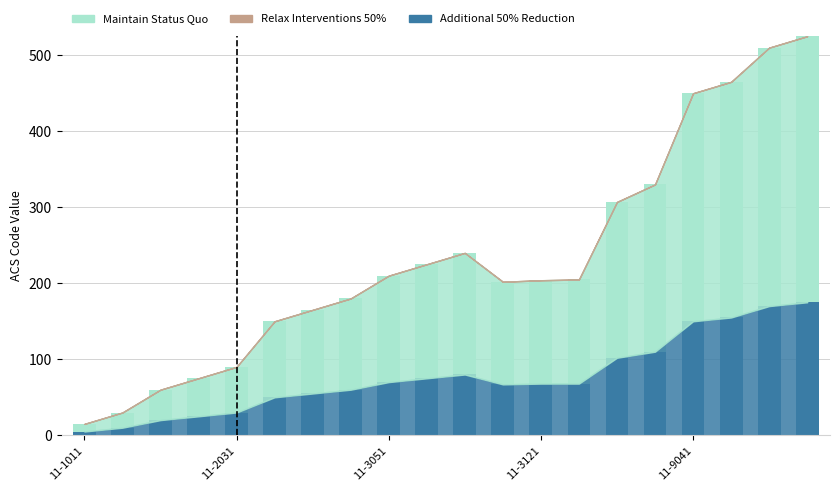

Count the number of data series in this chart.

2